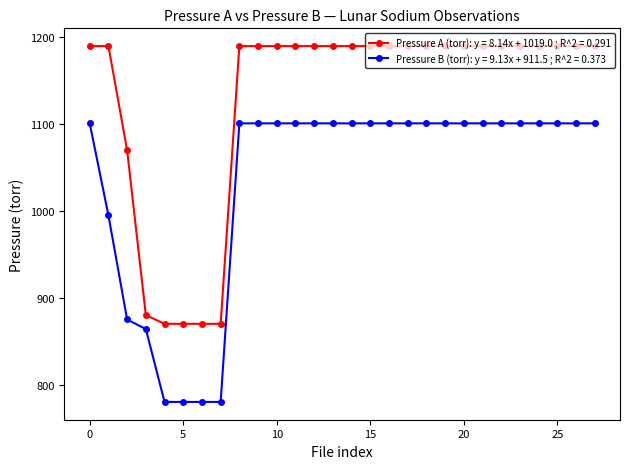

Which series has the largest total across all categories?

Pressure A (torr): y = 8.14x + 1019.0 ; R^2 = 0.291